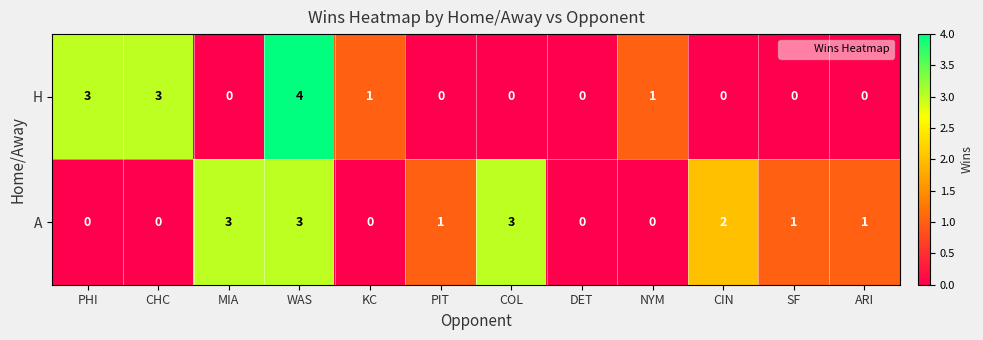

What is the total value across all series at CIN?

2